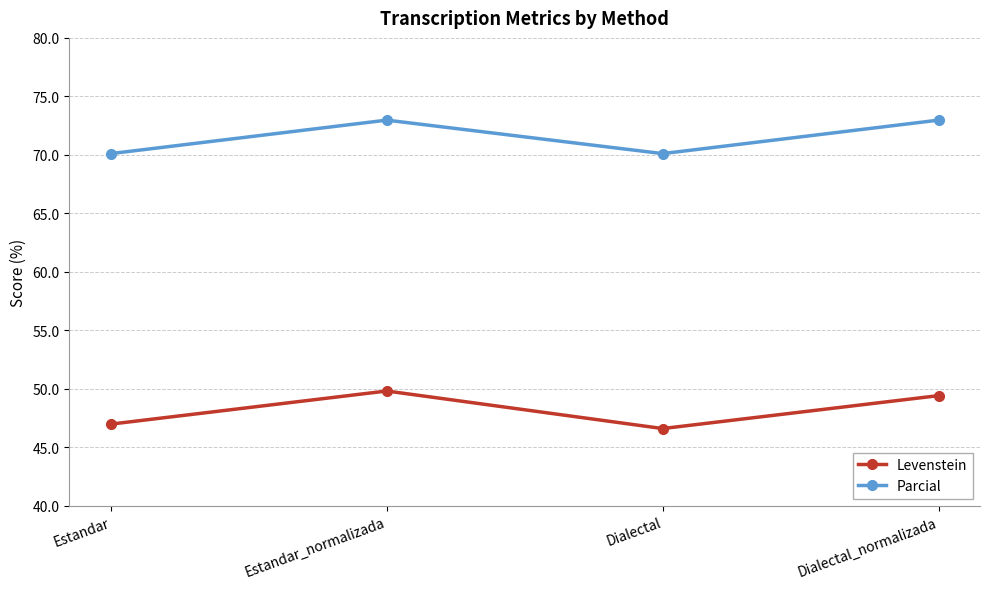

What is the minimum value for Parcial?

70.1